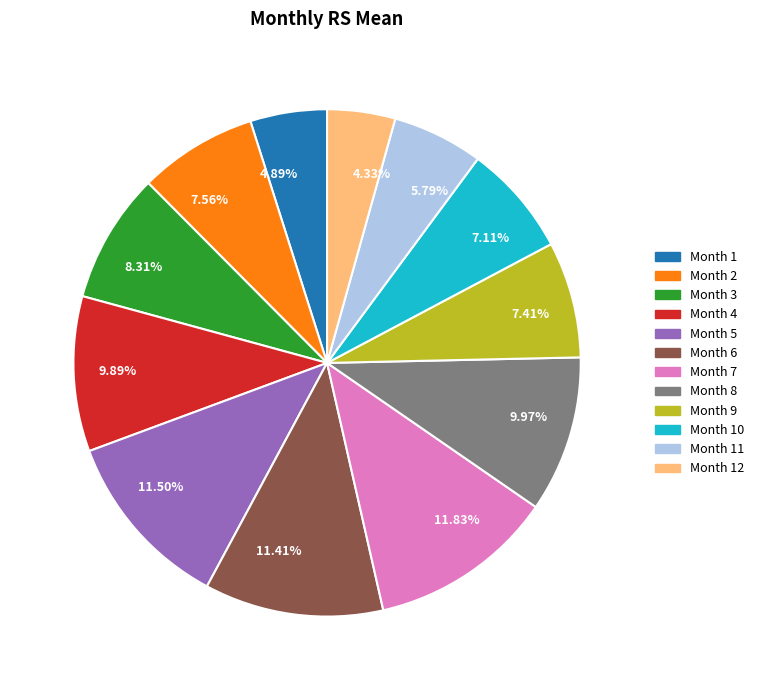

Which slice is the smallest?

Month 12